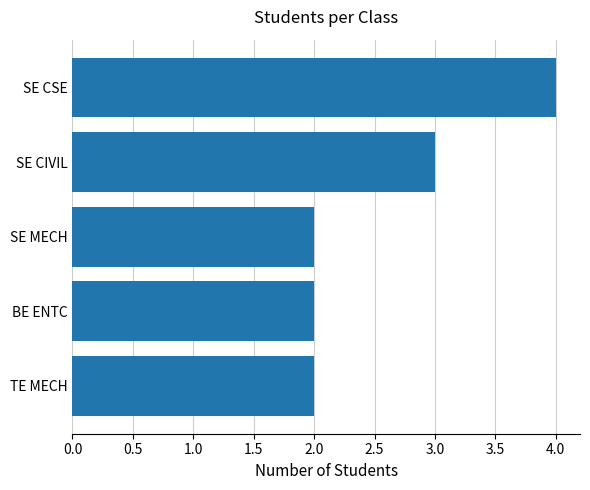

Count the number of data series in this chart.

1